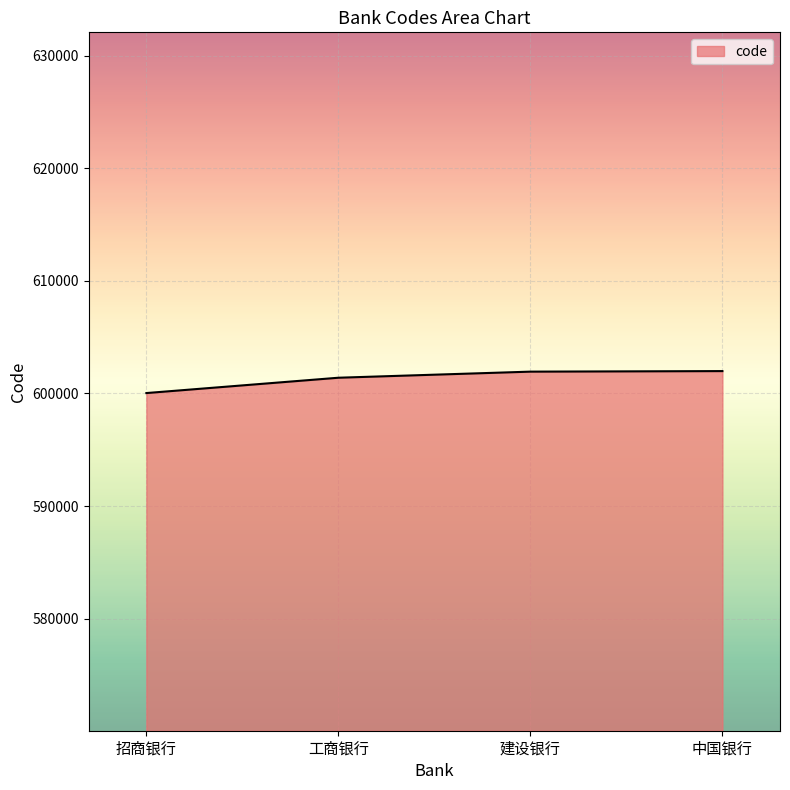

What is the minimum value shown in the chart?

600036